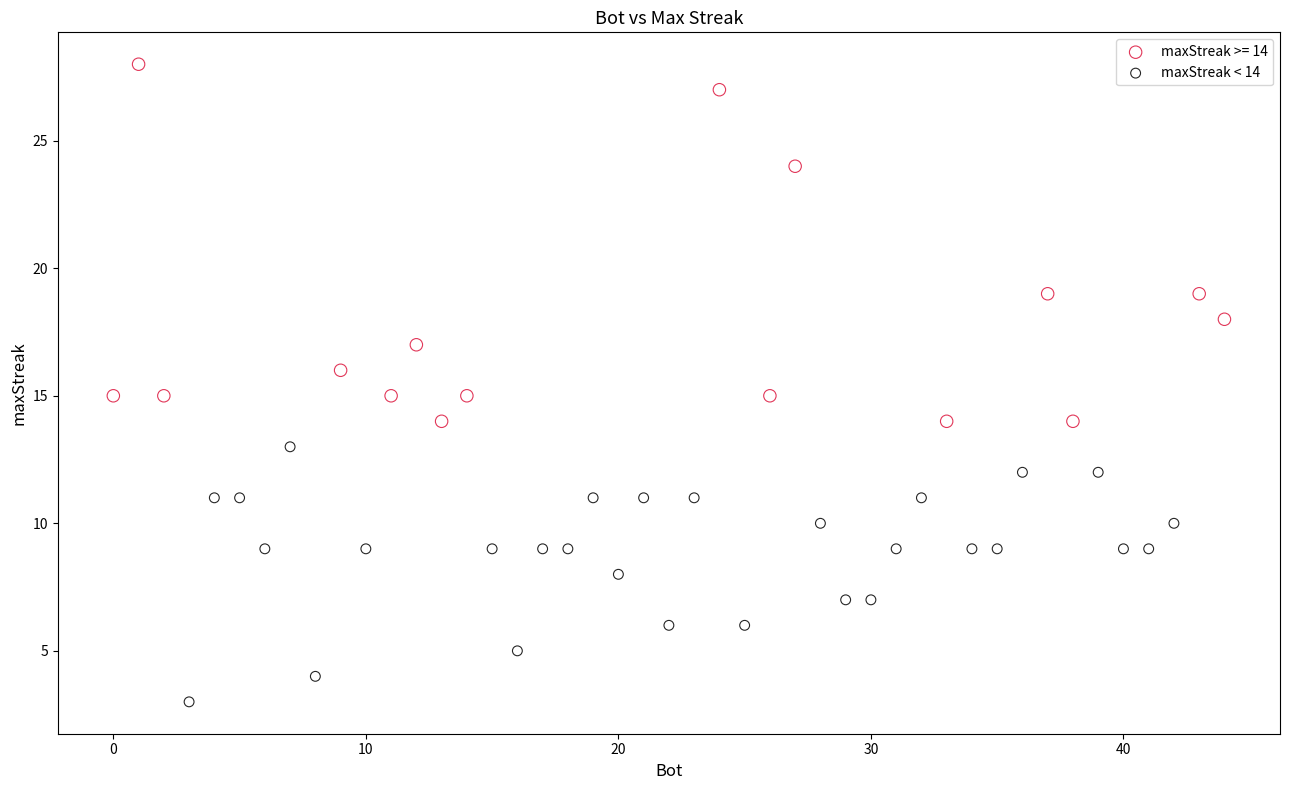

Which series contains the highest Y value?

maxStreak >= 14